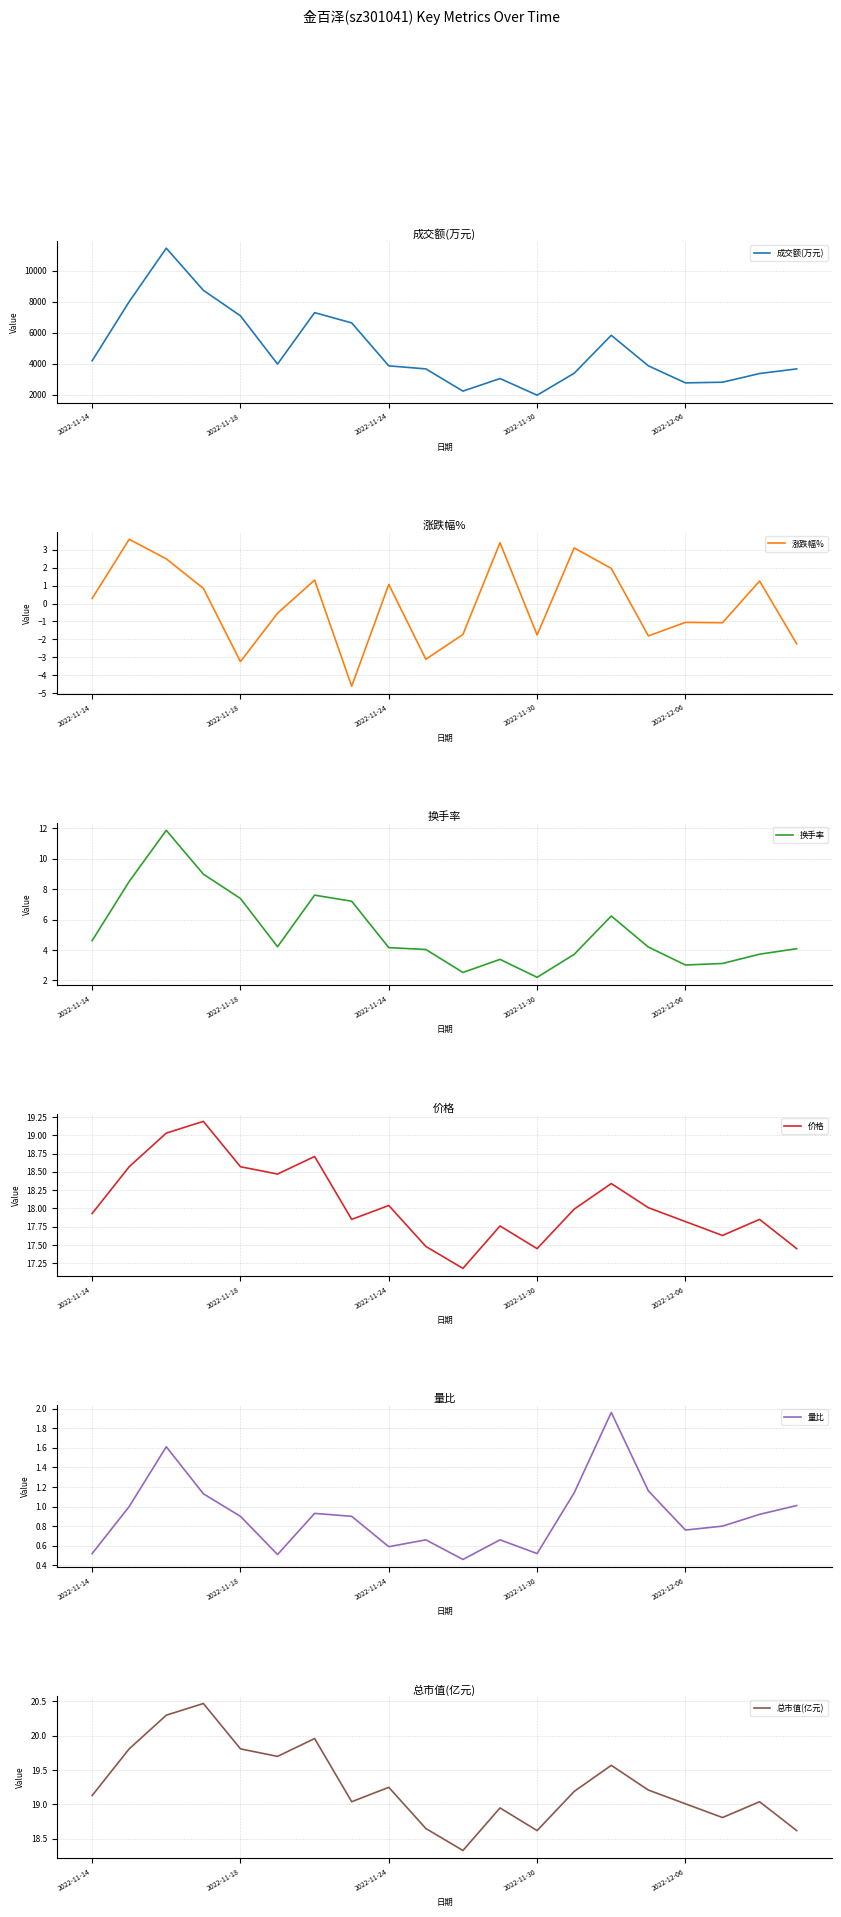

True or false: 价格 and 涨跌幅% intersect in this chart.

False